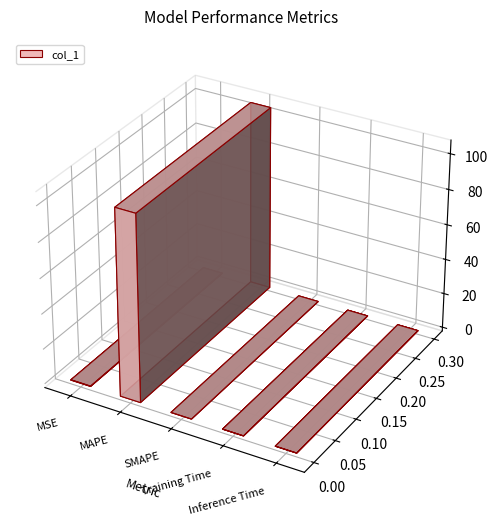

List the labels in order of value, largest first.

MAPE, MSE, Training Time, Inference Time, SMAPE